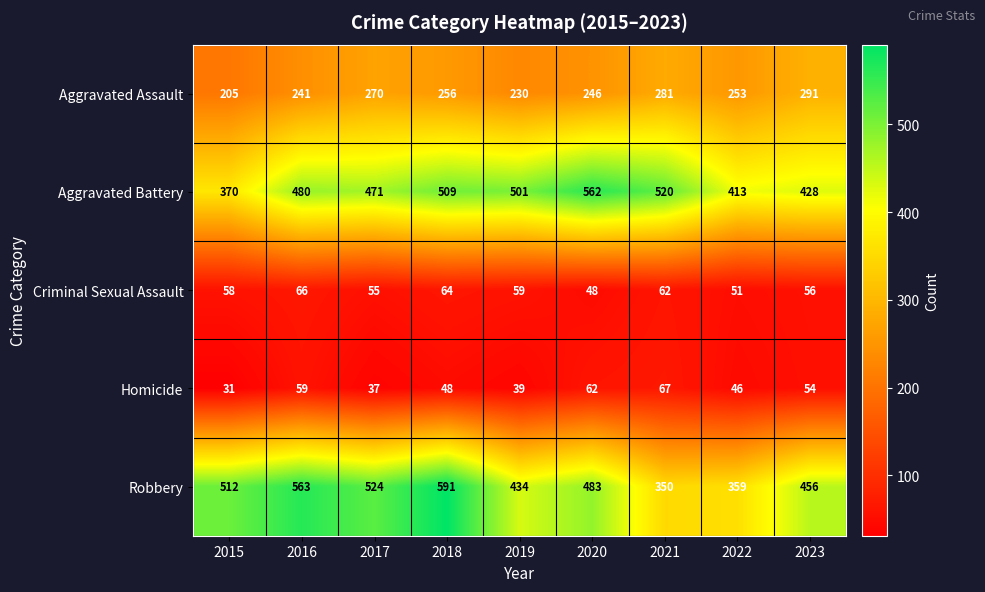

At which label does Robbery first exceed 483?

2015